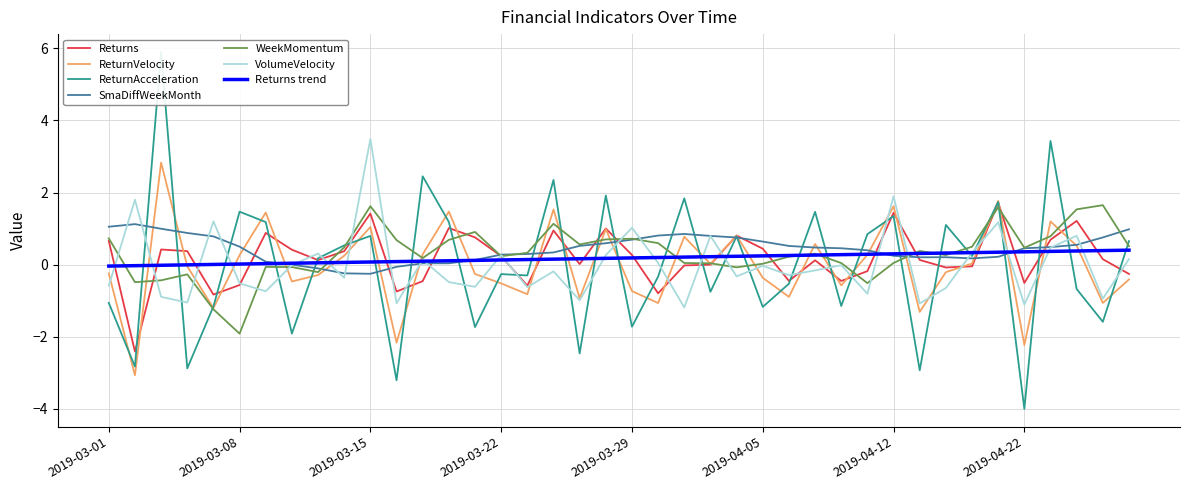

What is the value of the WeekMomentum point at the 5th from the left?

-1.2